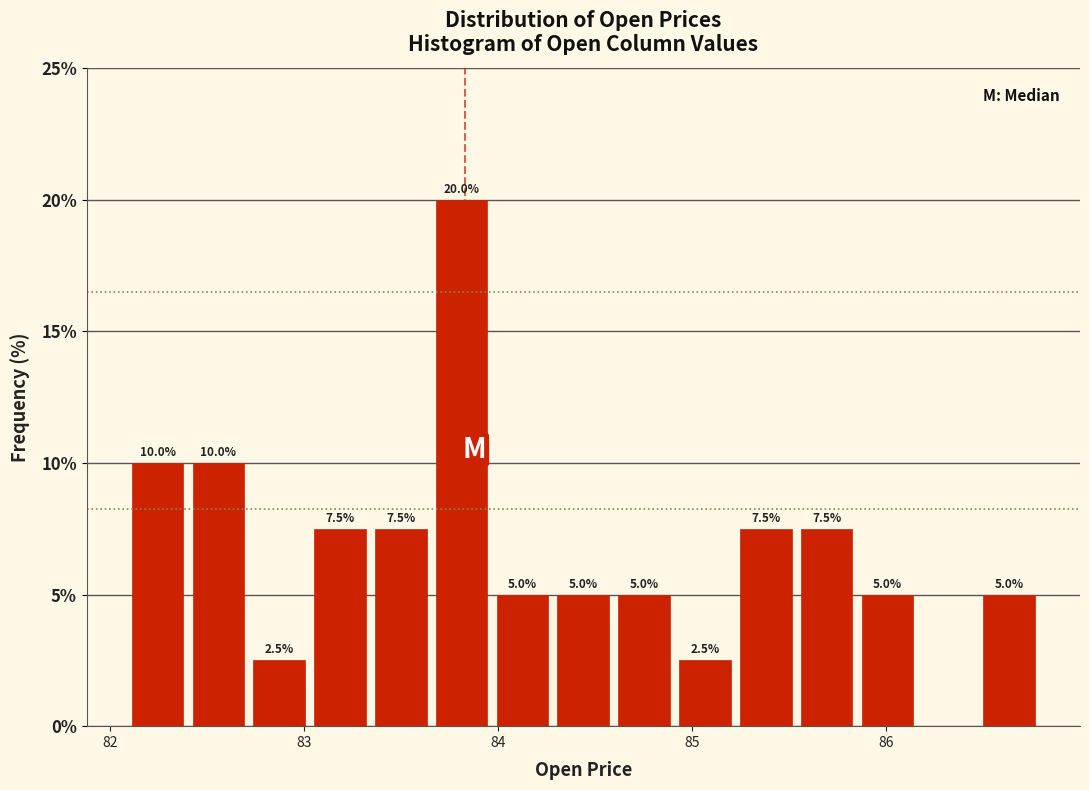

Read against the x-axis, roughly where is the centre of the tallest bar?

83.8